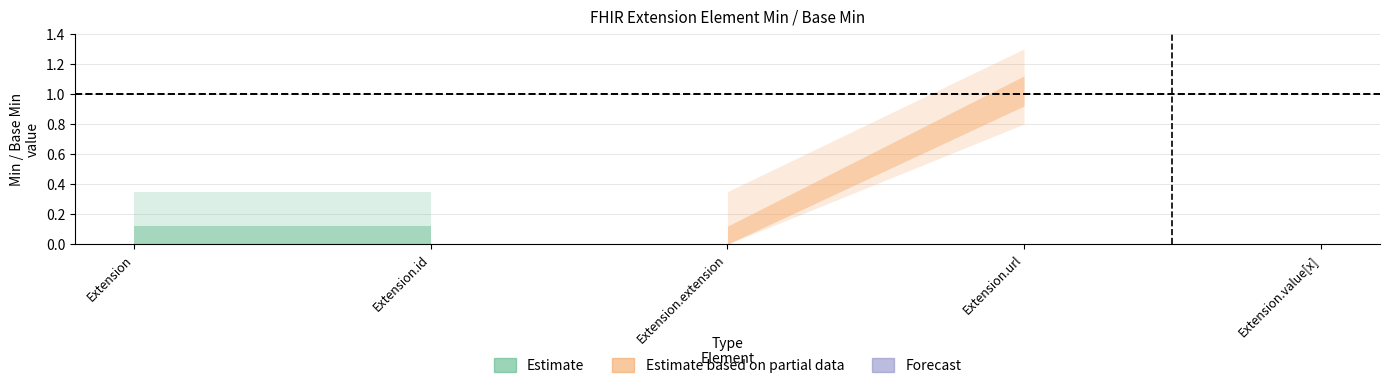

True or false: Min has a value of 0 at Extension.id.

True